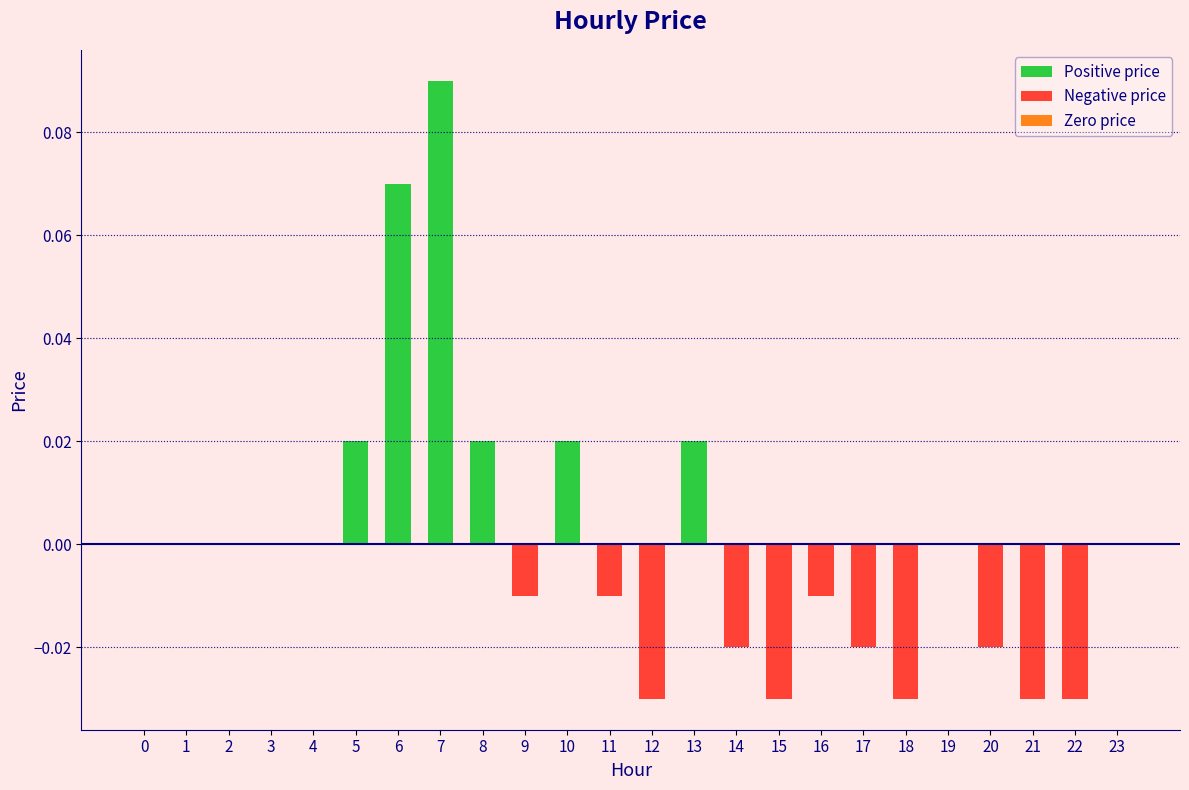

How many negative values are there?

11